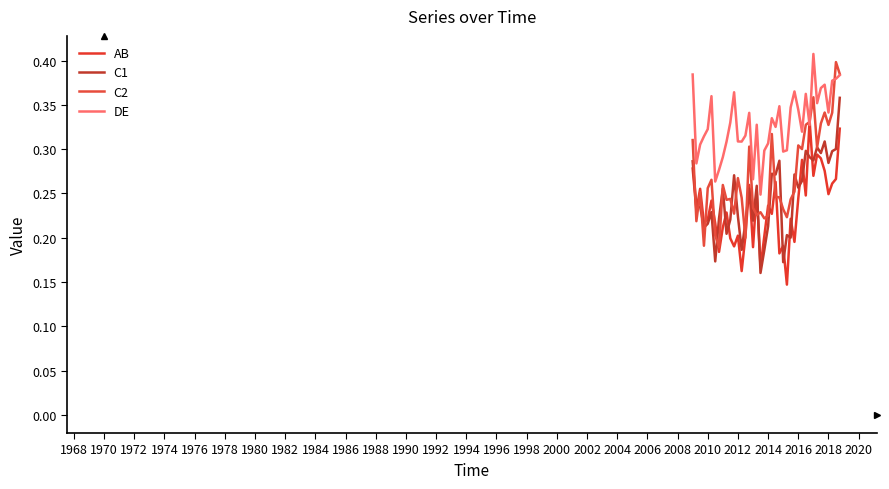

Which series has the largest total across all categories?

DE